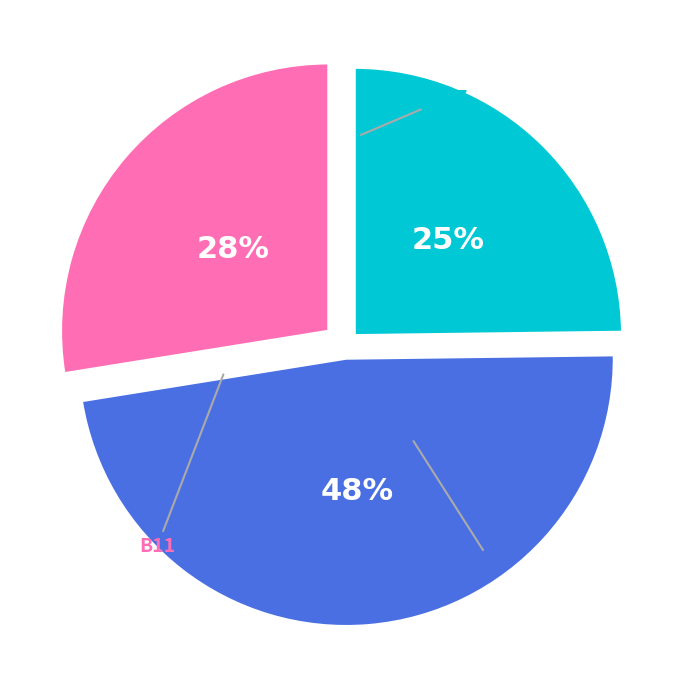

What percentage do in27 and B14 together represent?

72.5%